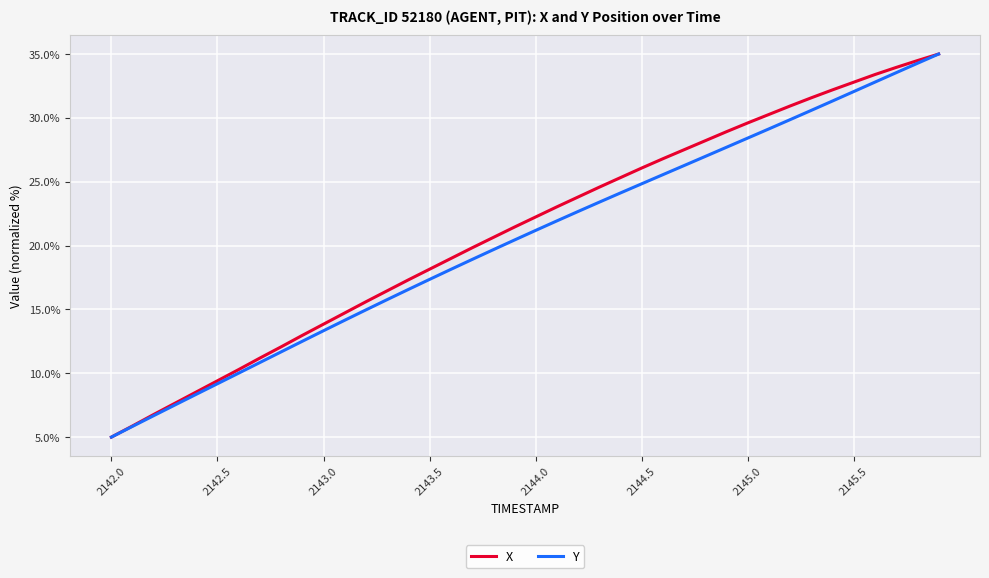

What is the smallest value displayed?

5.0